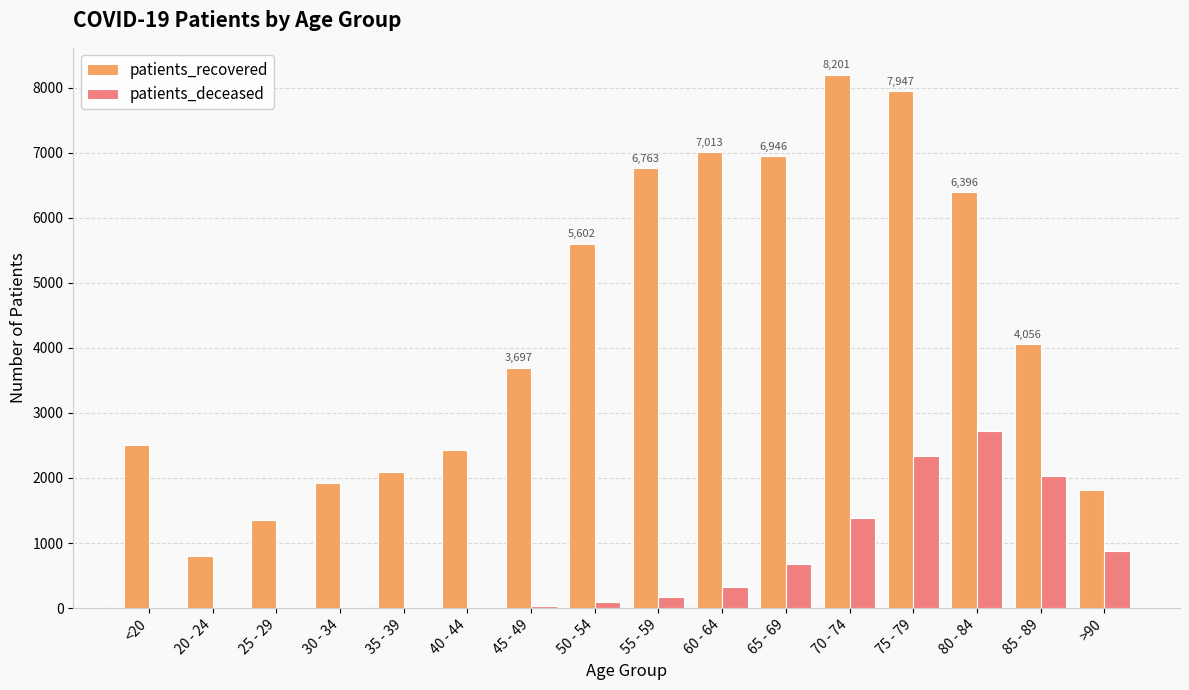

Between 30 - 34 and 70 - 74, which series saw the biggest shift?

patients_recovered